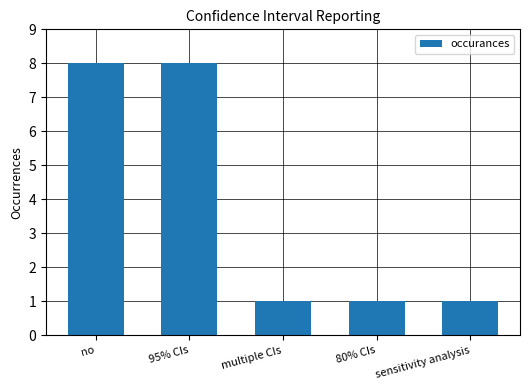

The value at no is 8. True or false?

True